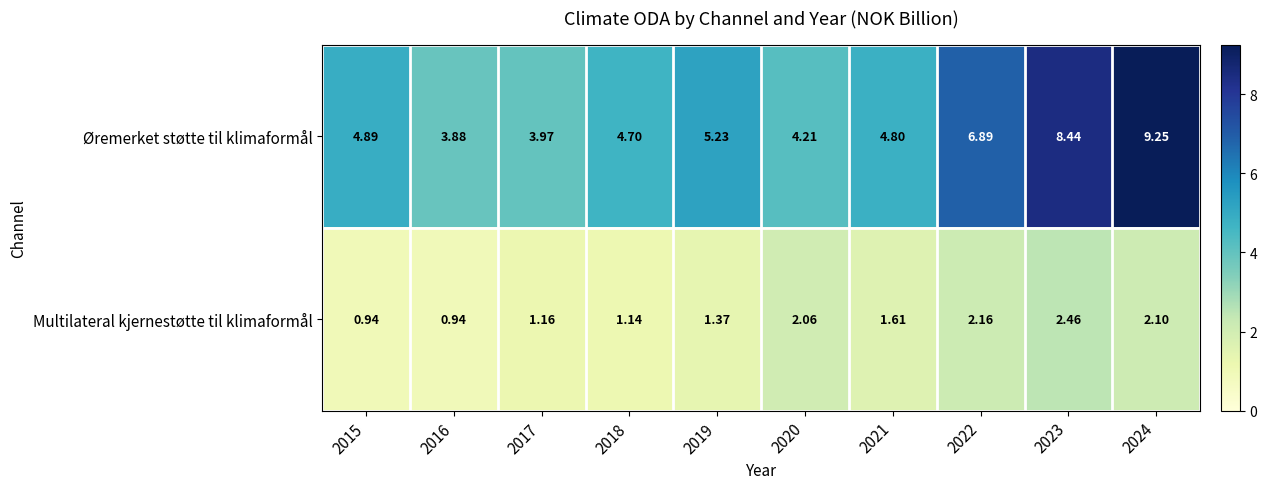

At 2017, list the series in order from largest to smallest.

Øremerket støtte til klimaformål, Multilateral kjernestøtte til klimaformål